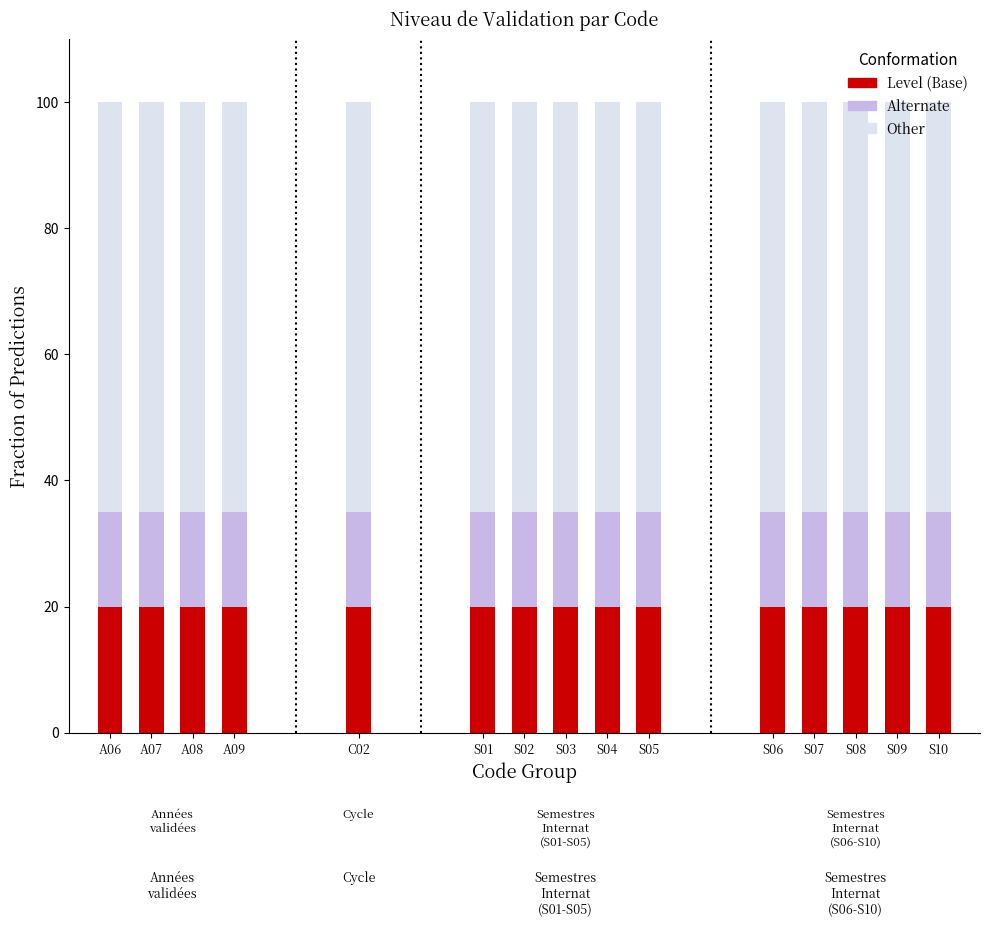

What is the lowest value of the Level (Base) series?

20